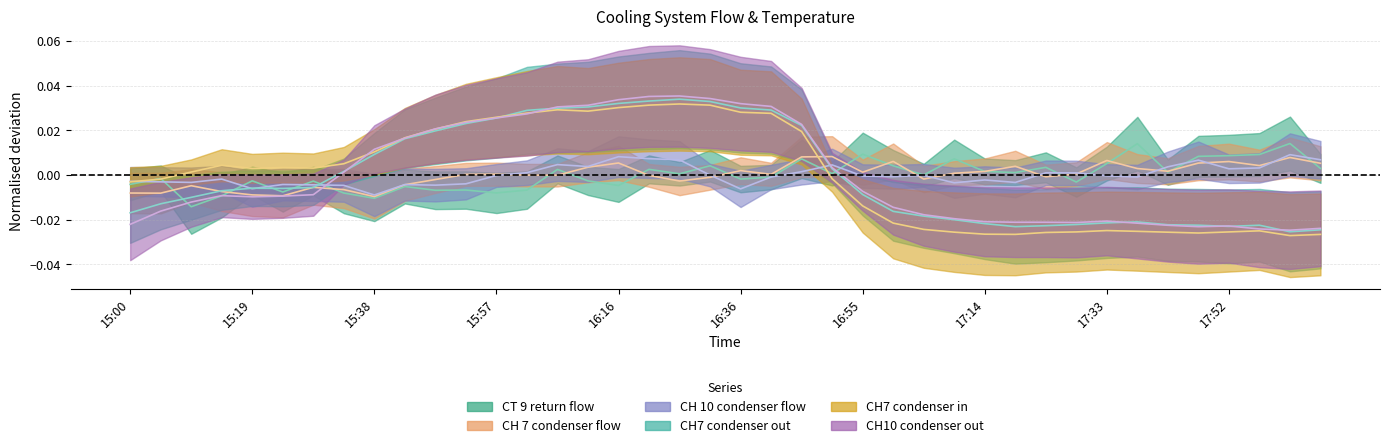

Rank the categories by CT 9 return flow value from highest to lowest.

18:02, 17:38, 16:55, 17:57, 17:52, 17:48, 17:09, 16:45, 17:33, 16:31, 17:00, 17:24, 18:07, 16:21, 16:07, 17:14, 17:43, 17:19, 16:50, 16:26, 17:04, 16:40, 15:04, 16:36, 15:19, 16:12, 15:28, 17:28, 15:00, 16:16, 15:43, 15:52, 16:02, 15:48, 15:24, 15:57, 15:33, 15:14, 15:38, 15:09